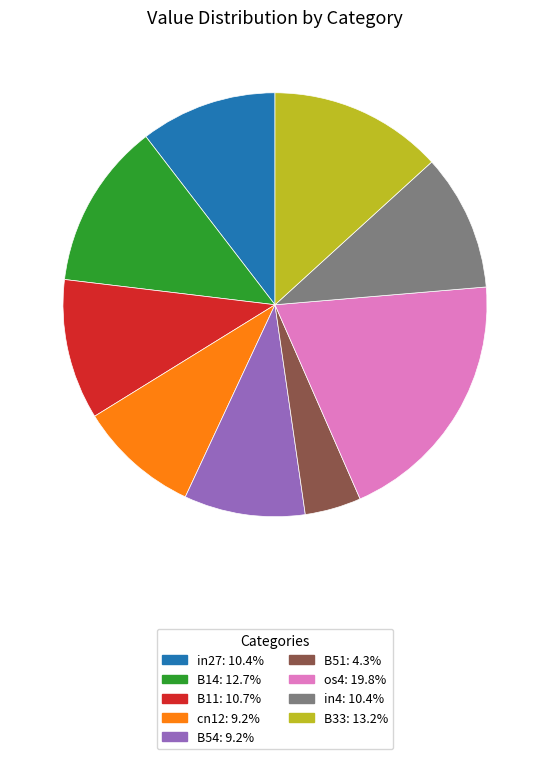

Which has a higher value, os4 or in27?

os4